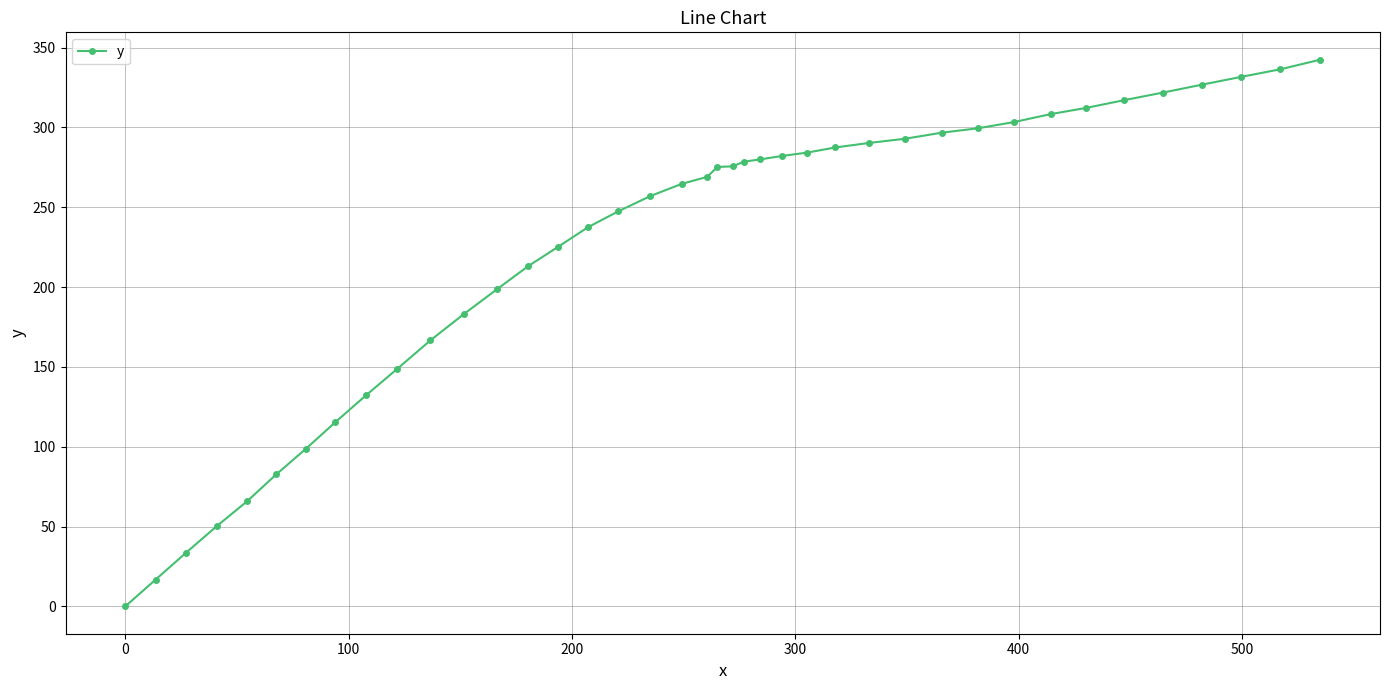

What is the greatest value displayed?

342.4